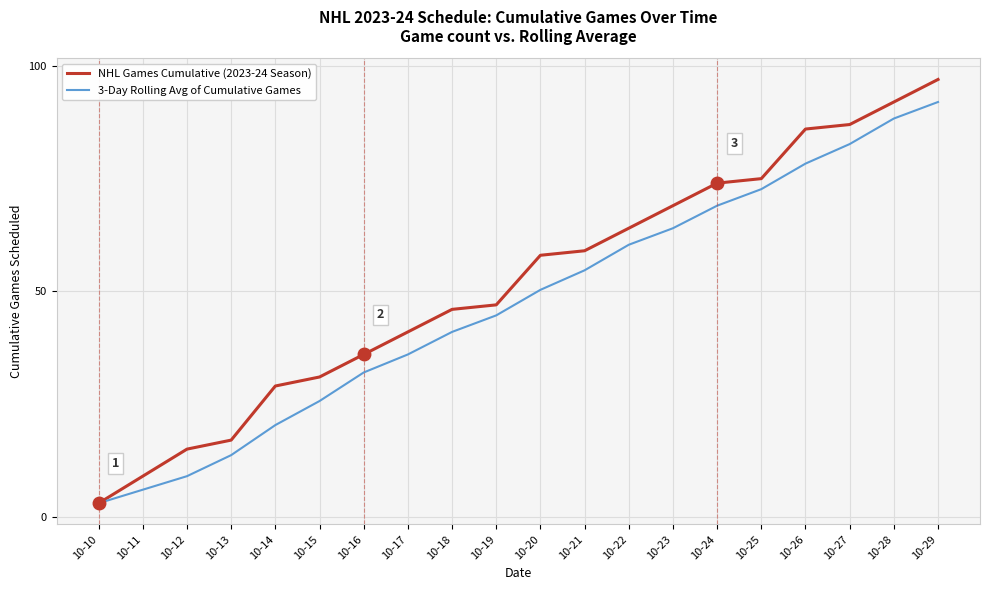

Reading left to right, transcribe all the data shown in this chart.

NHL Games Cumulative (2023-24 Season): 3.0	9.0	15.0	17.0	29.0	31.0	36.0	41.0	46.0	47.0	58.0	59.0	64.0	69.0	74.0	75.0	86.0	87.0	92.0	97.0
3-Day Rolling Avg of Cumulative Games: 3.0	6.0	9.0	13.7	20.3	25.7	32.0	36.0	41.0	44.7	50.3	54.7	60.3	64.0	69.0	72.7	78.3	82.7	88.3	92.0